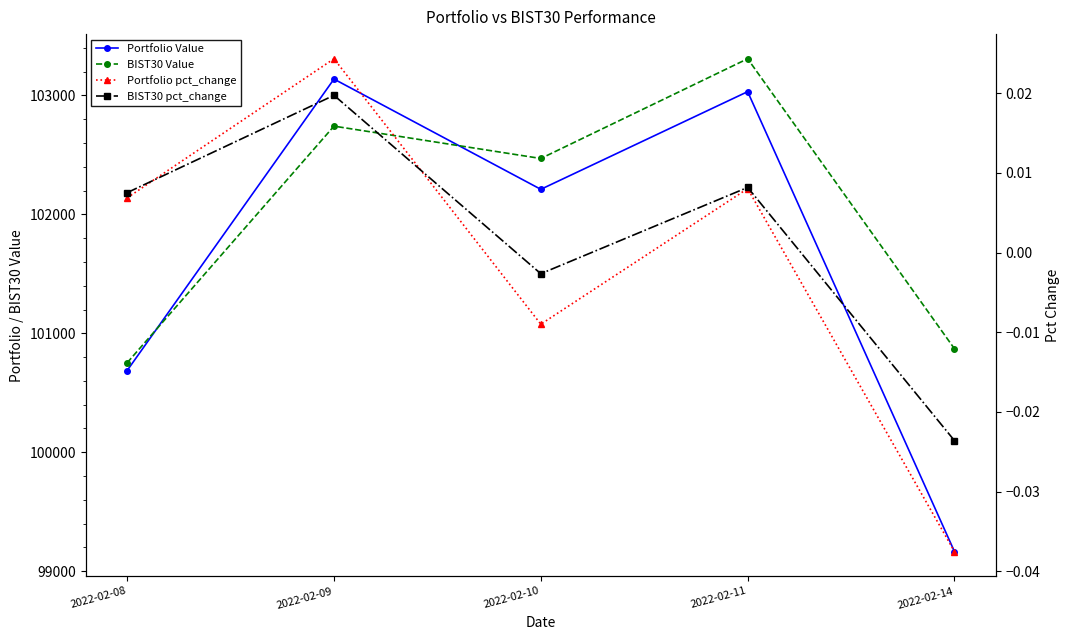

How many lines are shown in the chart?

4